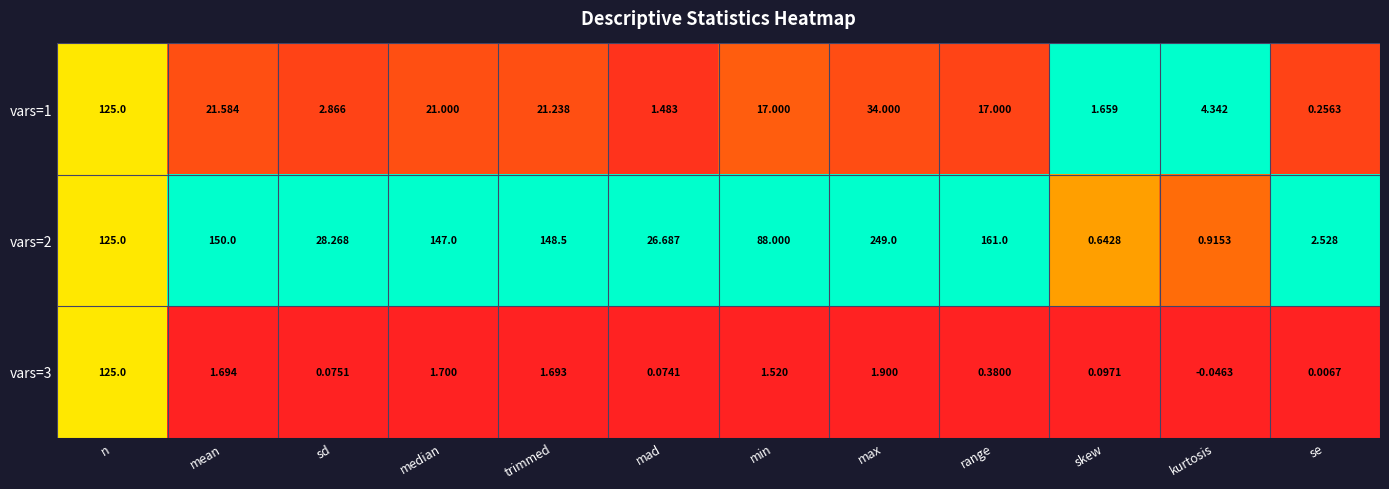

Where does the vars=3 series first go above 1?

n